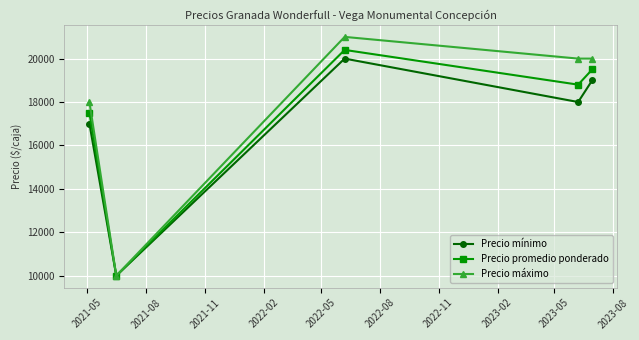

Rank the series by their maximum value, from lowest to highest.

Precio mínimo, Precio promedio ponderado, Precio máximo